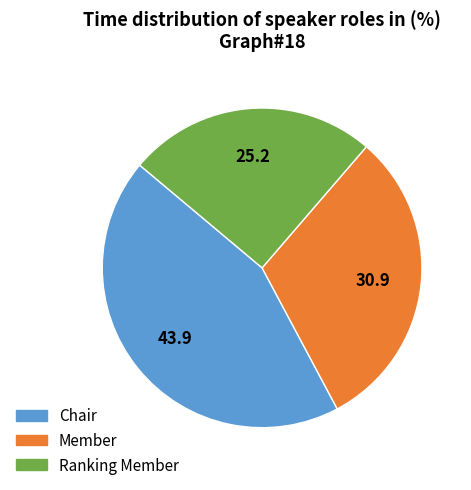

Is it true that Ranking Member is 17% of the pie?

False